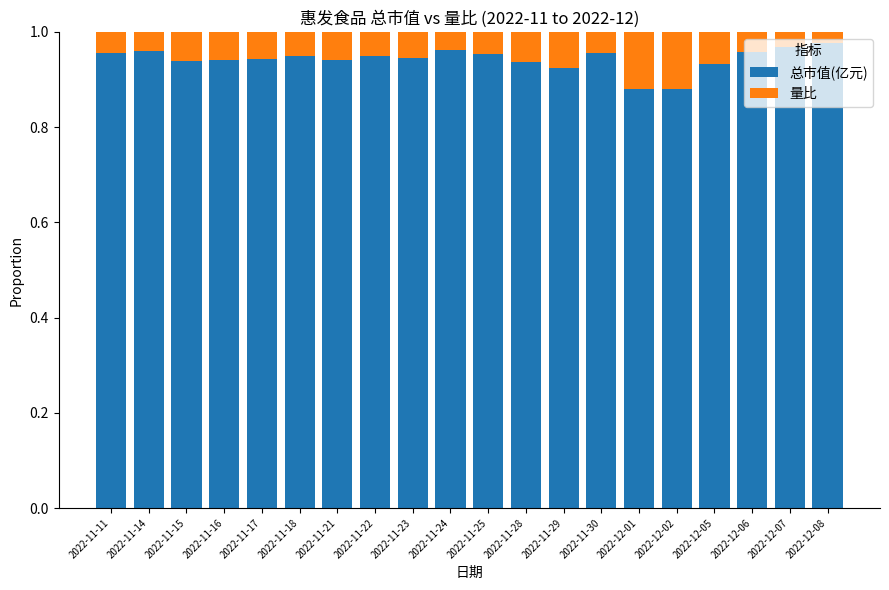

What is the sum of all 总市值(亿元) values?

18.9